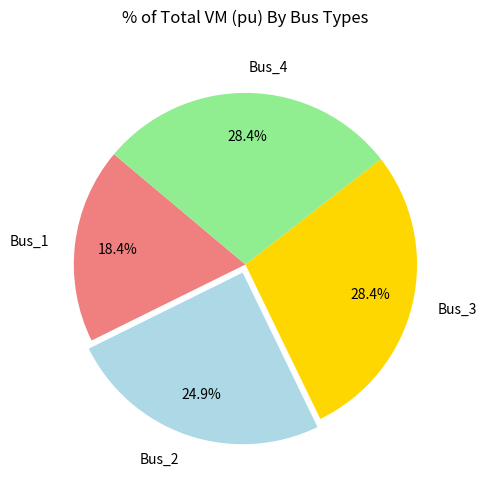

What is the smallest slice in the pie chart?

Bus_1